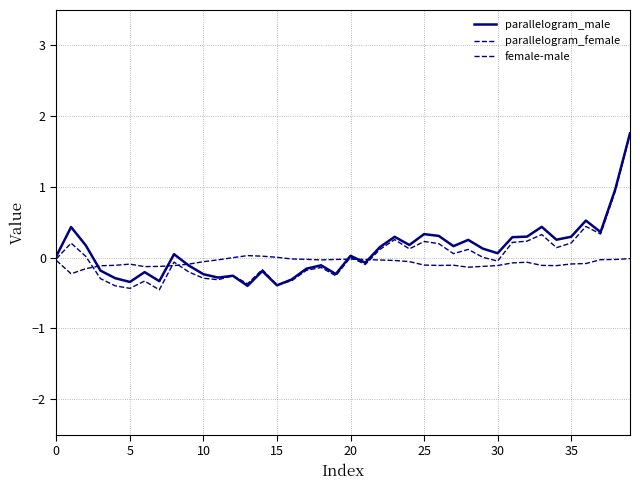

What is the label of the 35th point from the left?

34